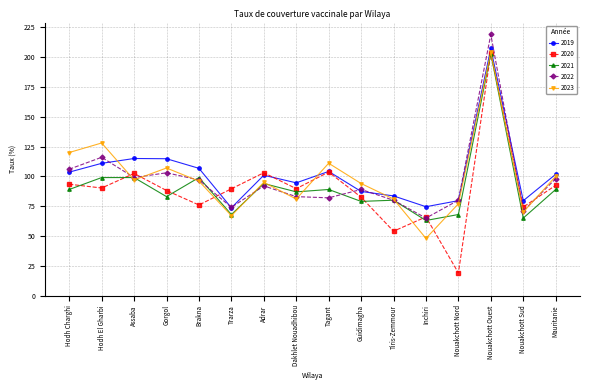

What is the highest value of the 2022 series?

219.0